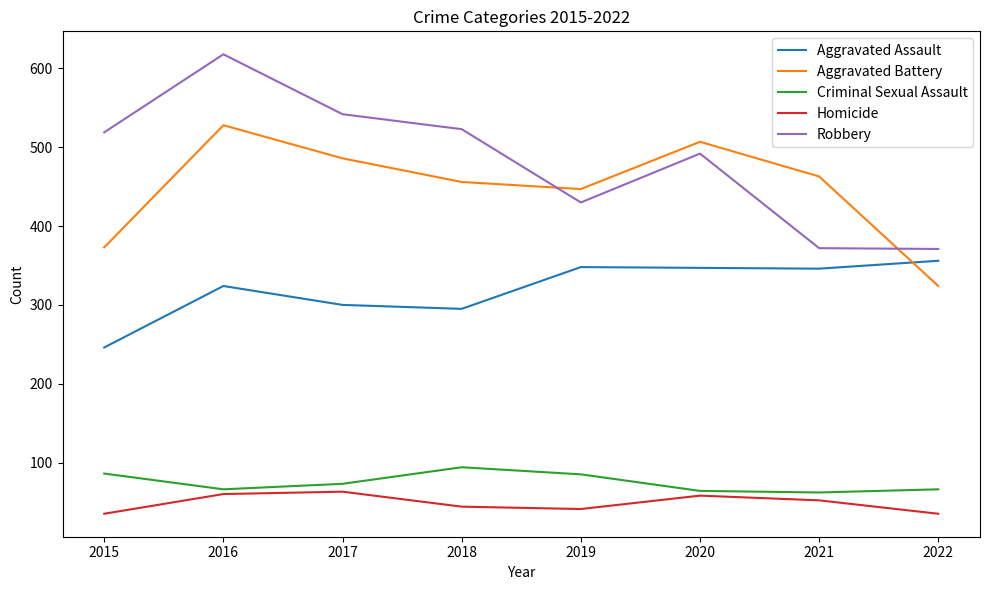

What is the lowest value of the Aggravated Assault series?

246